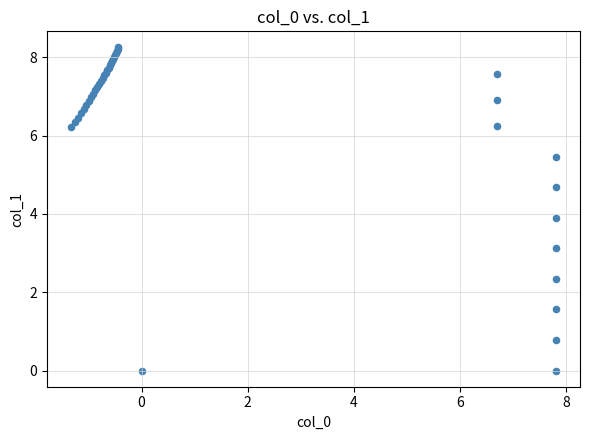

What Y value in the scatter plot is closest to 4?

3.9